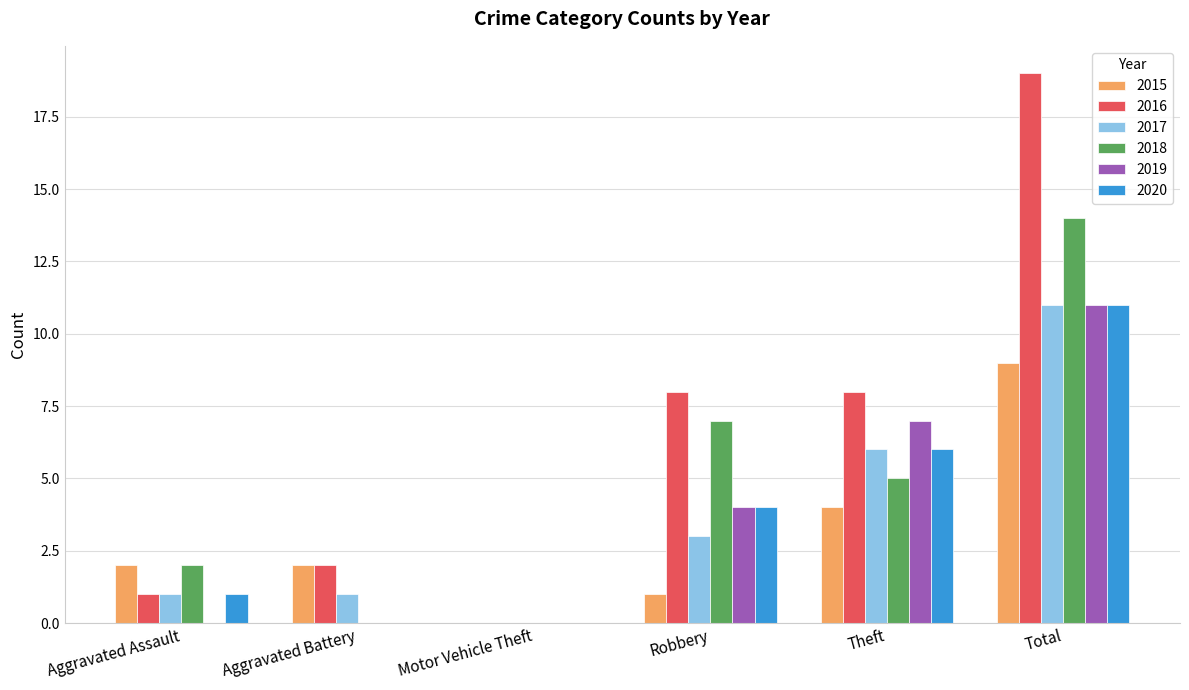

The 2017 series shows 0 at Aggravated Assault. True or false?

False